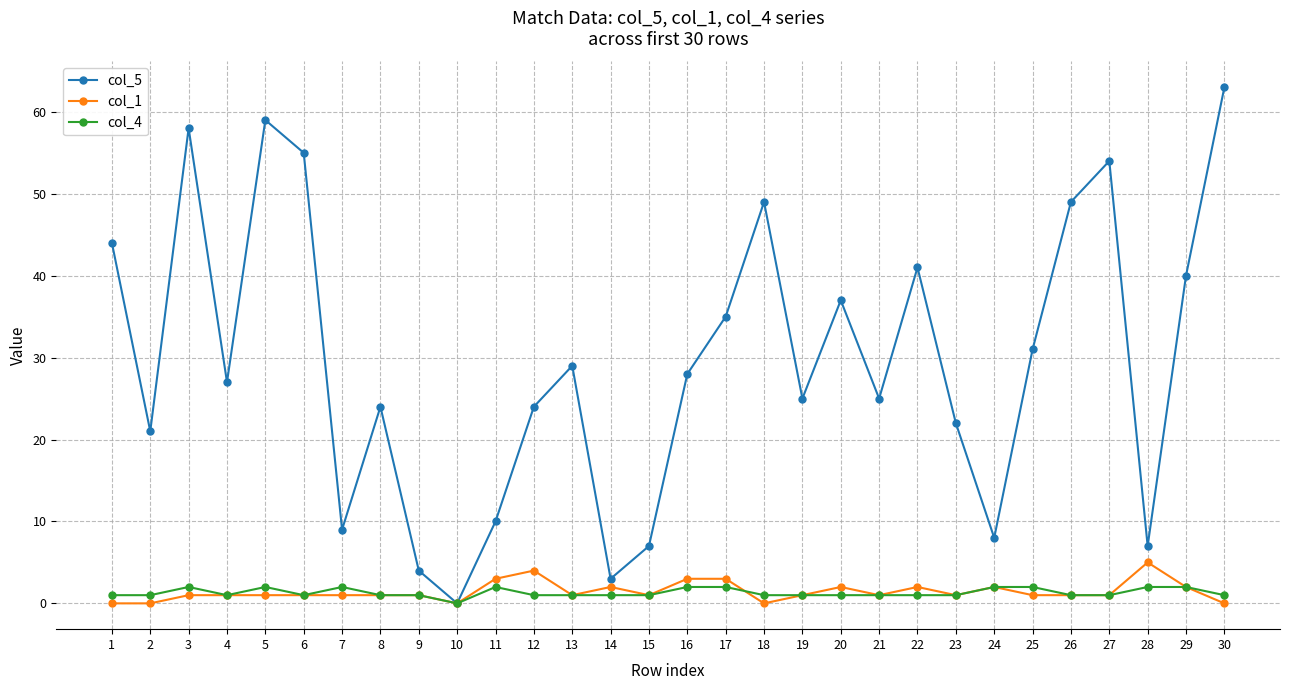

Is the value of col_5 at 21 greater than the value of col_4 at 29?

Yes